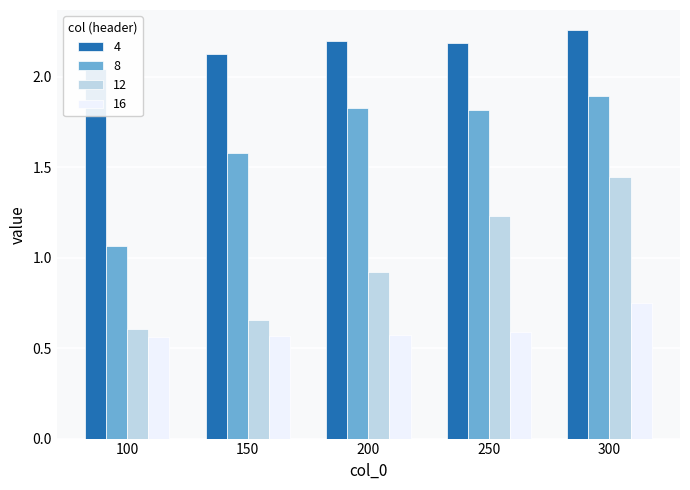

How many groups of bars are there?

5